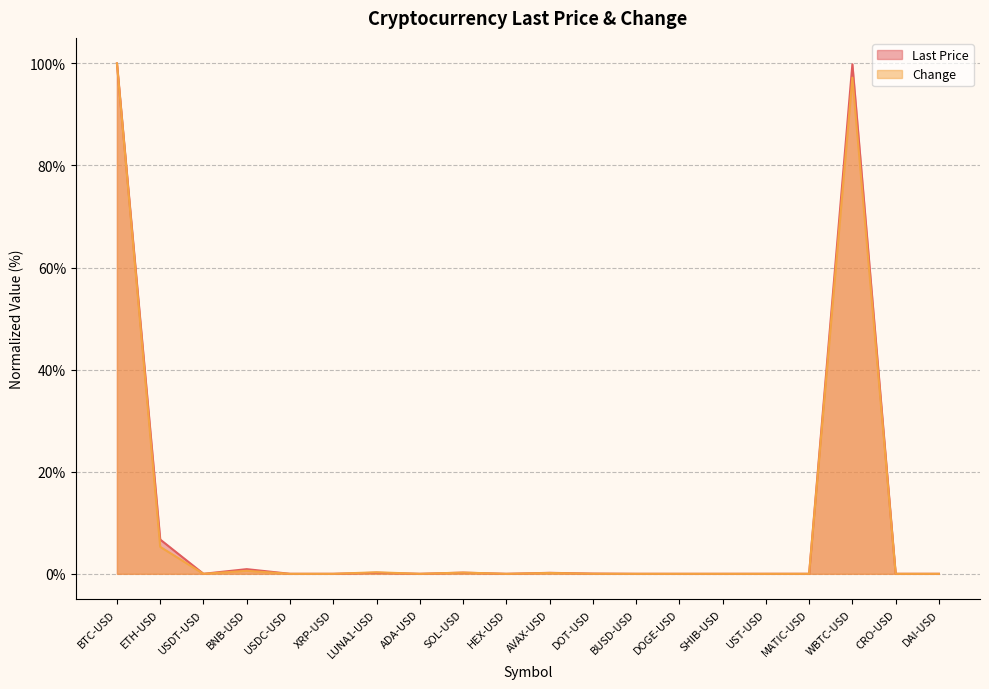

What value does the Change series have at SOL-USD?

0.2